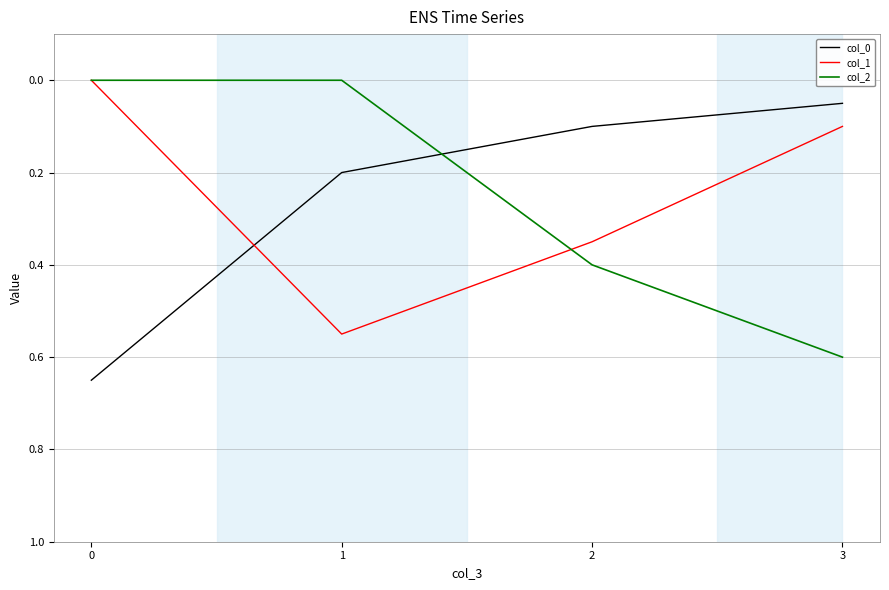

List the series in order of their peak value, lowest first.

col_1, col_2, col_0